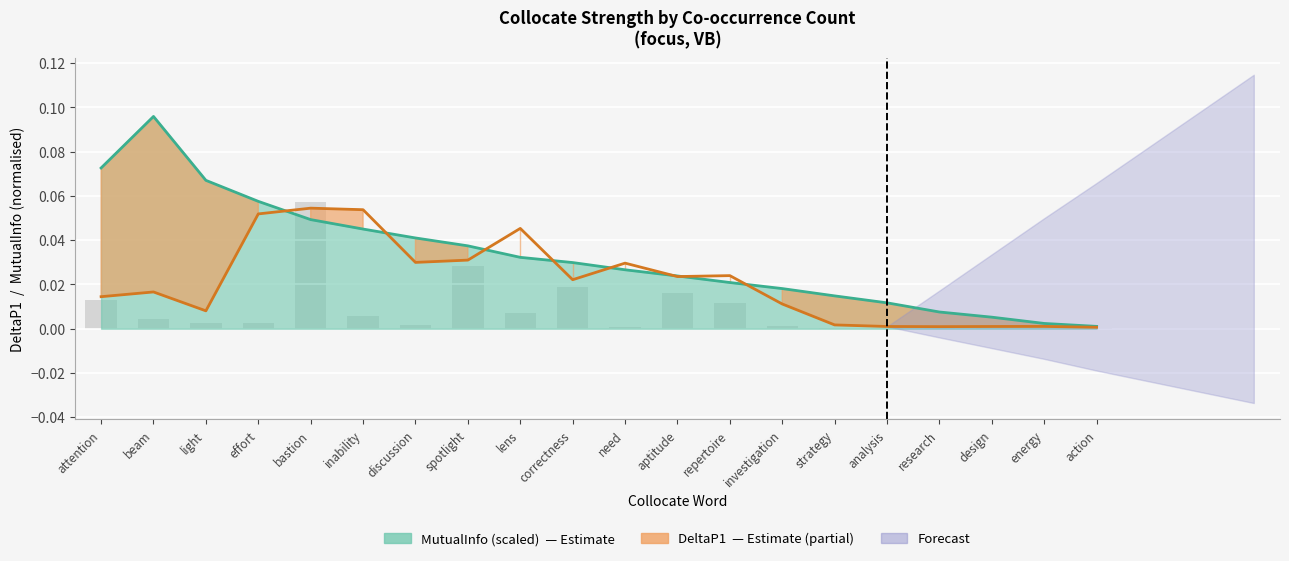

True or false: the data shows 0.0 at need.

False